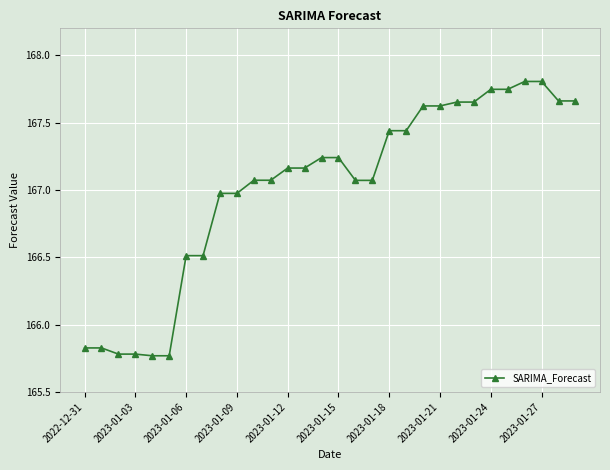

True or false: there are more than 0 points higher than both neighbors.

True